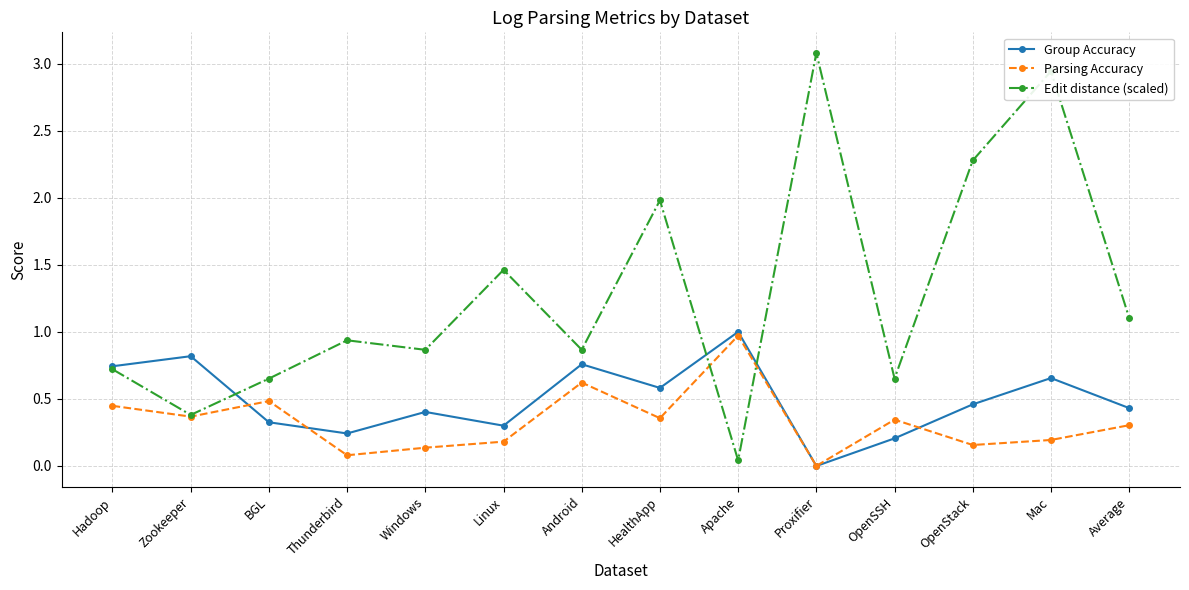

What is the label of the 2nd point from the right?

Mac